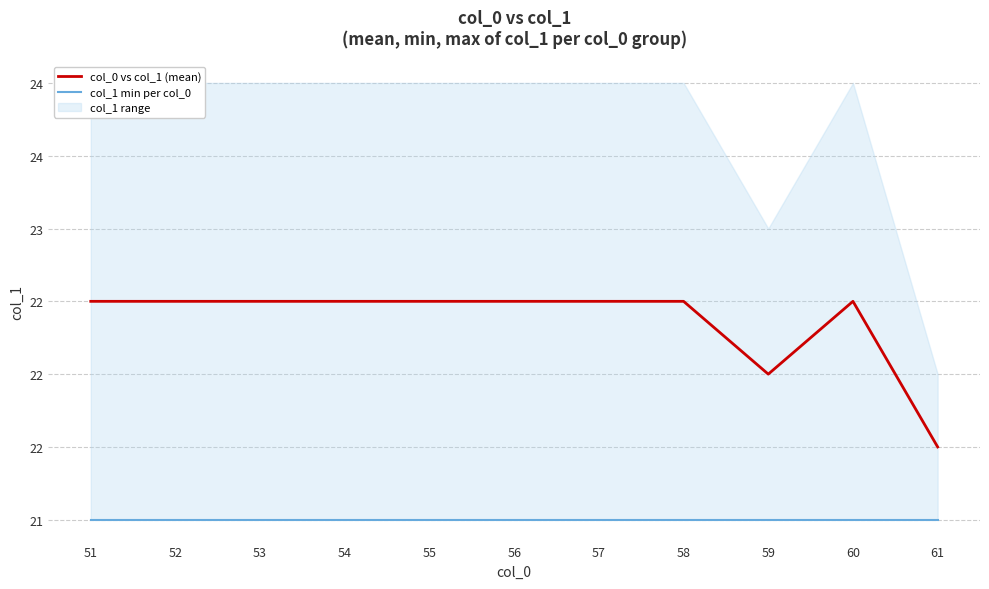

Reading right to left, transcribe all the data shown in this chart.

col_0 vs col_1 (mean): 61=21.5	60=22.5	59=22.0	58=22.5	57=22.5	56=22.5	55=22.5	54=22.5	53=22.5	52=22.5	51=22.5
col_1 min per col_0: 61=21.0	60=21.0	59=21.0	58=21.0	57=21.0	56=21.0	55=21.0	54=21.0	53=21.0	52=21.0	51=21.0